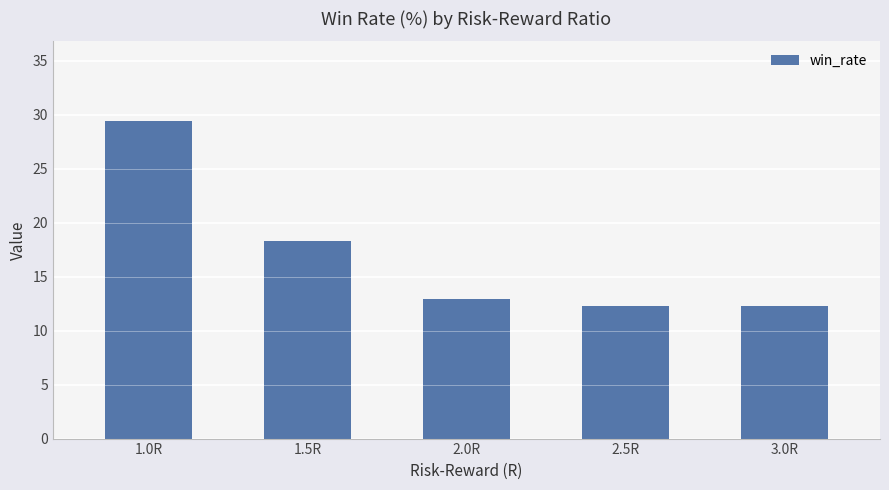

What is the smallest value displayed?

12.3